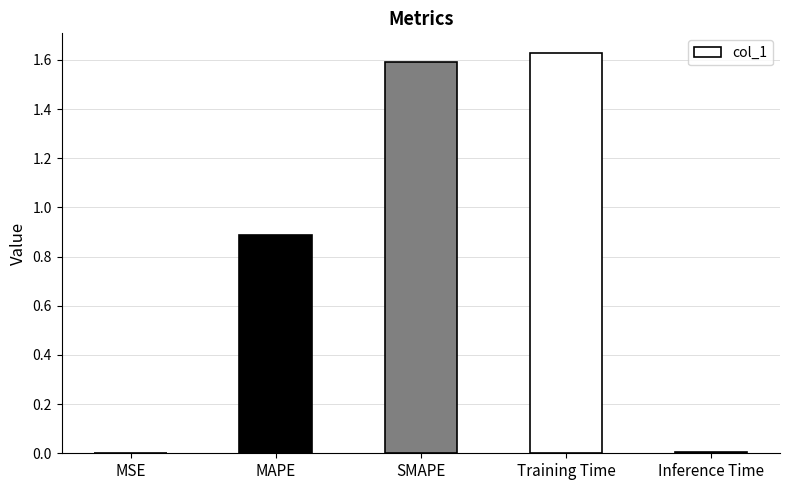

Are the bars horizontal?

No